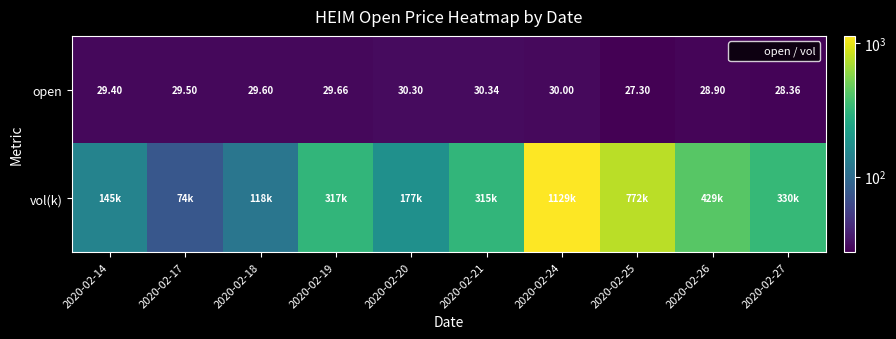

What is the sum of all open values?

293.4